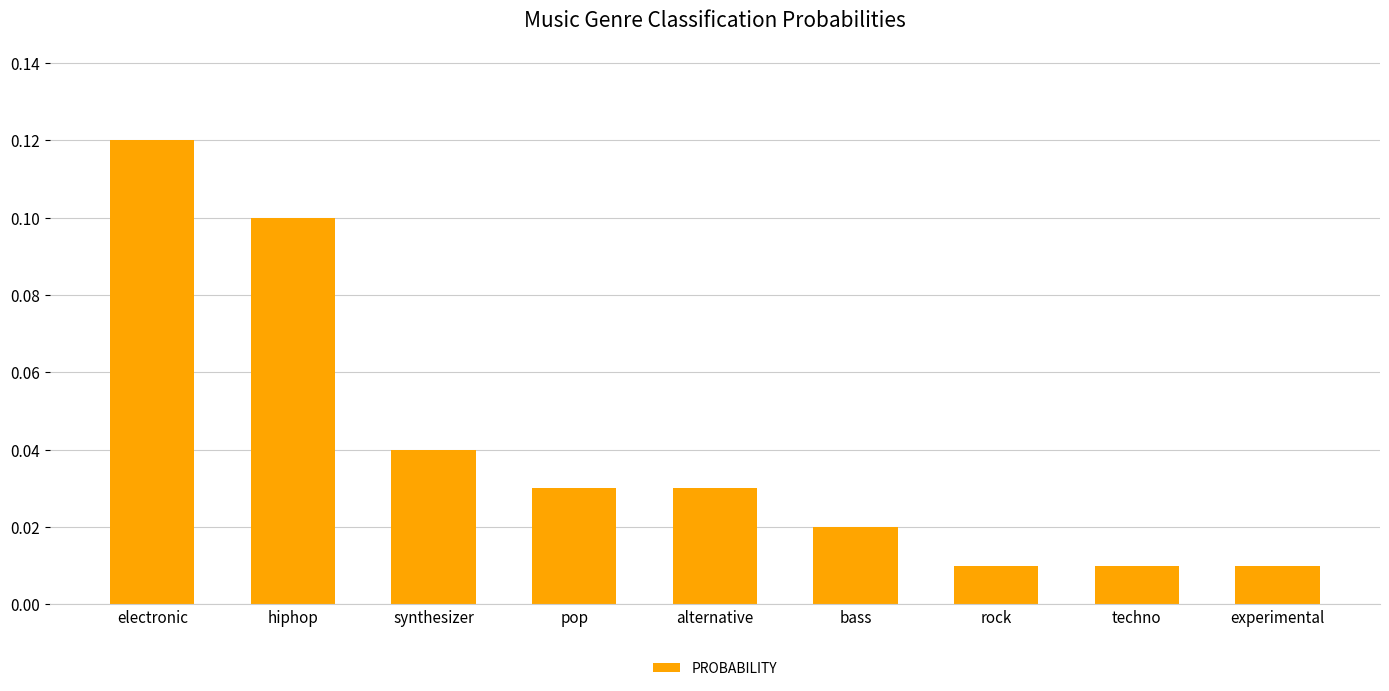

What is the label of the 7th bar from the left?

rock